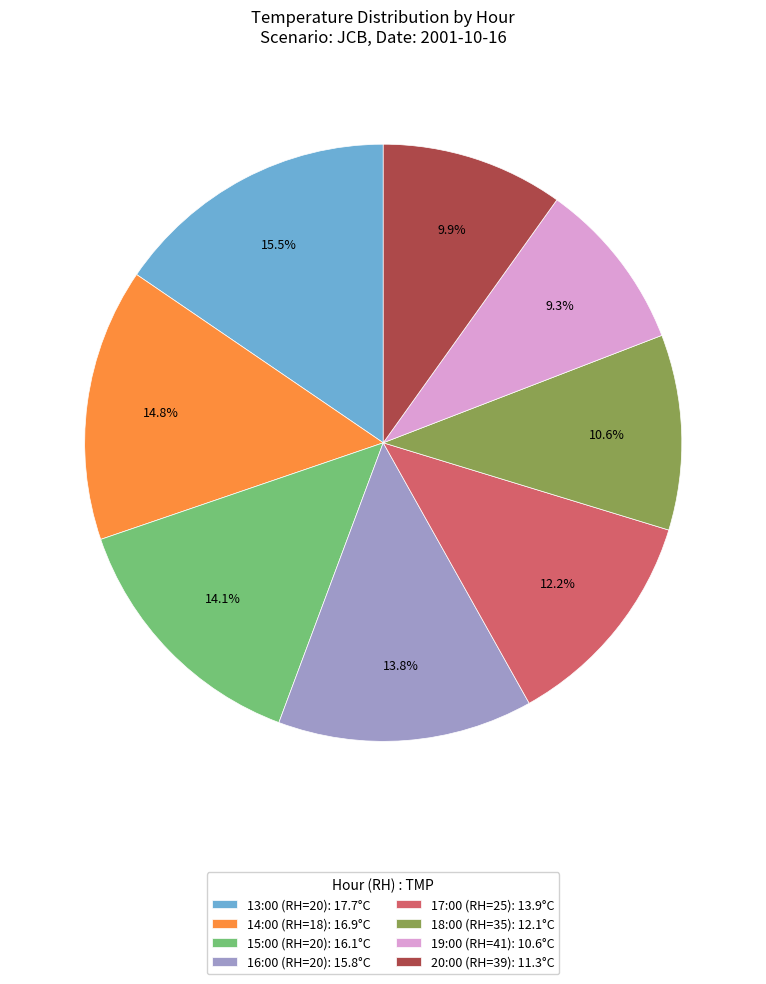

How many slices are in this pie chart?

8